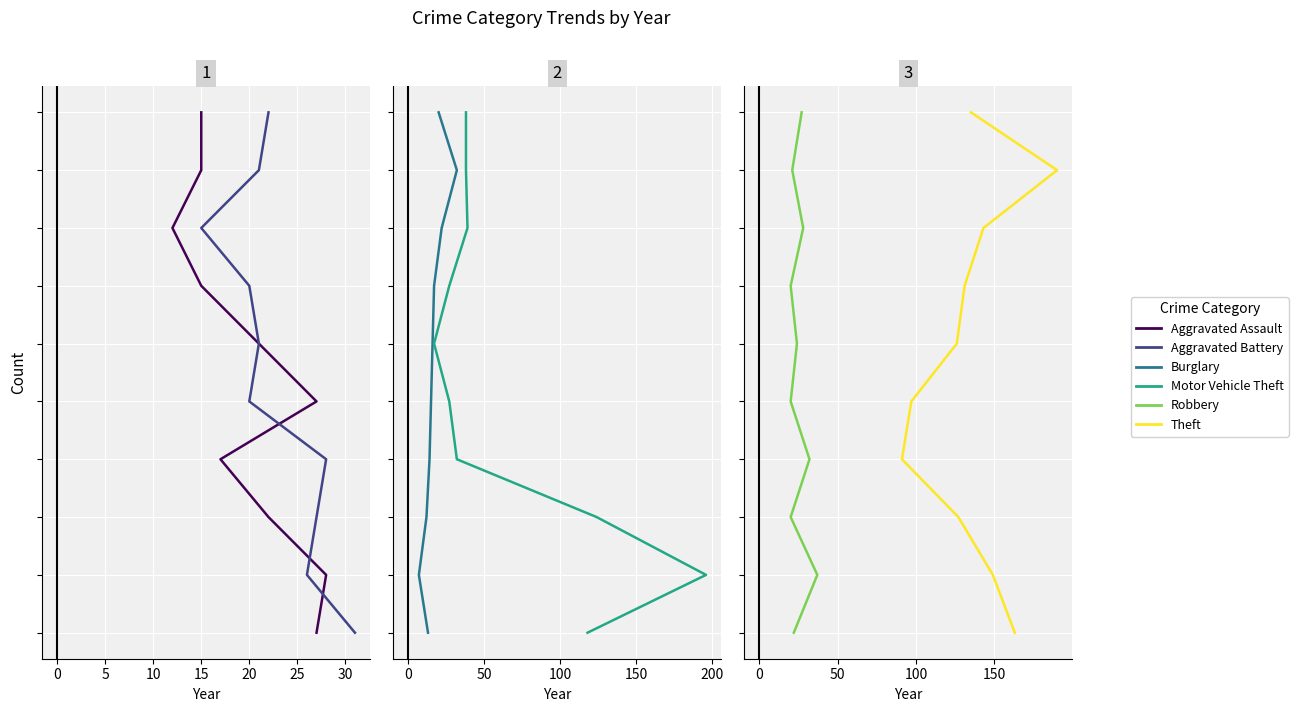

Is the value of Aggravated Assault at 5 greater than the value of Aggravated Battery at 30?

No